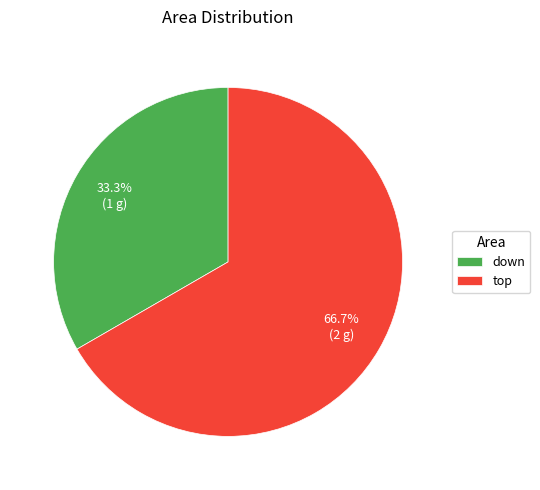

Does any single category account for the majority?

Yes